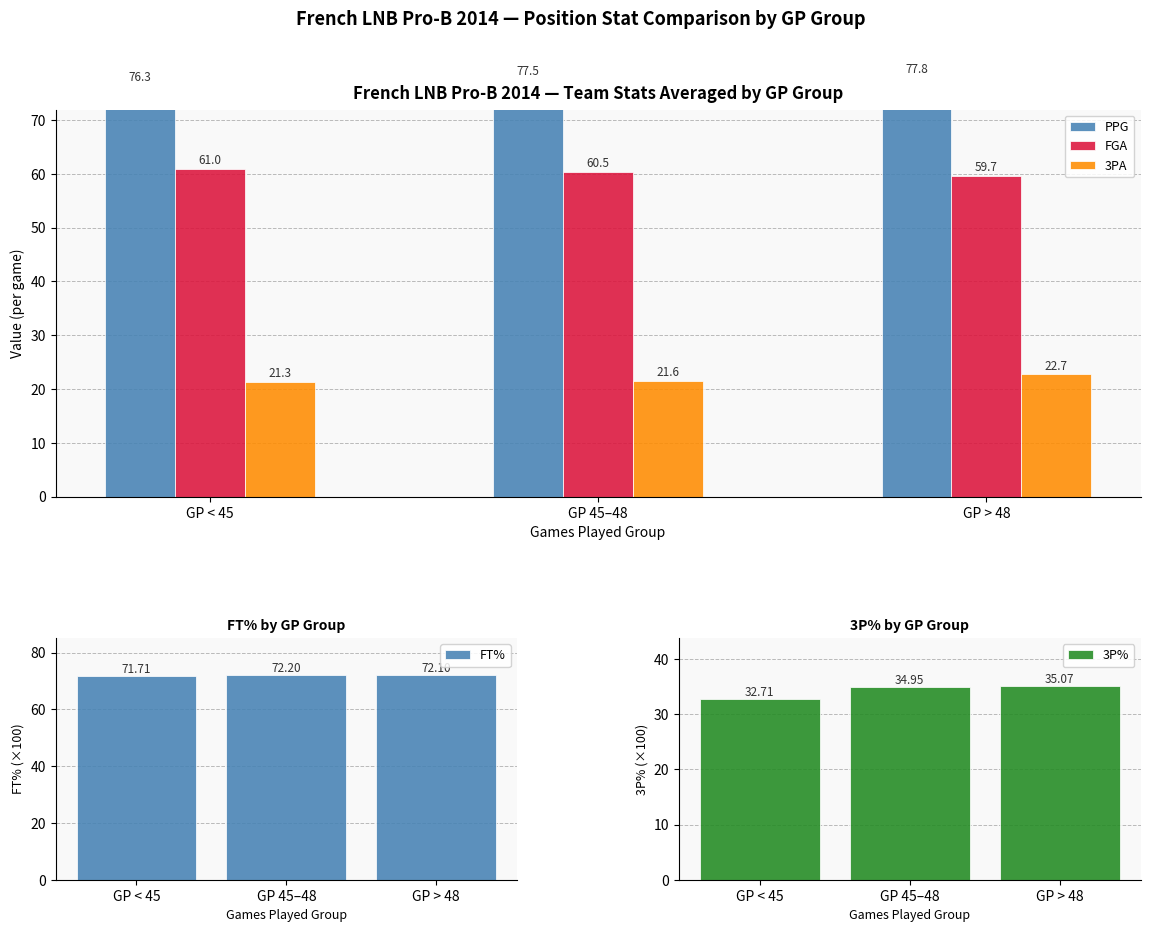

Reading left to right, list all the values displayed in this chart.

PPG: 76.3	77.5	77.8
FGA: 61.0	60.5	59.7
3PA: 21.3	21.6	22.7
FT%: 71.7	72.2	72.1
3P%: 32.7	34.9	35.1